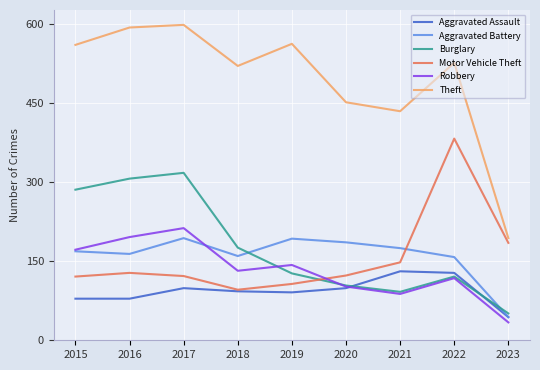

What is the average value of the Robbery series?

133